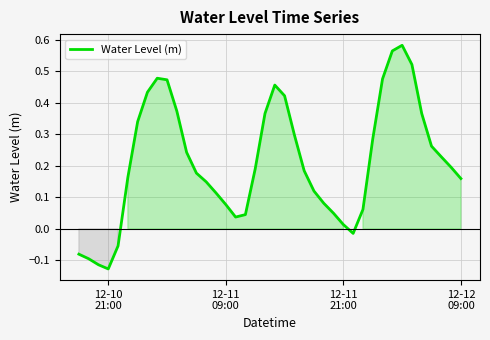

What is the difference between the maximum and minimum values?

0.7